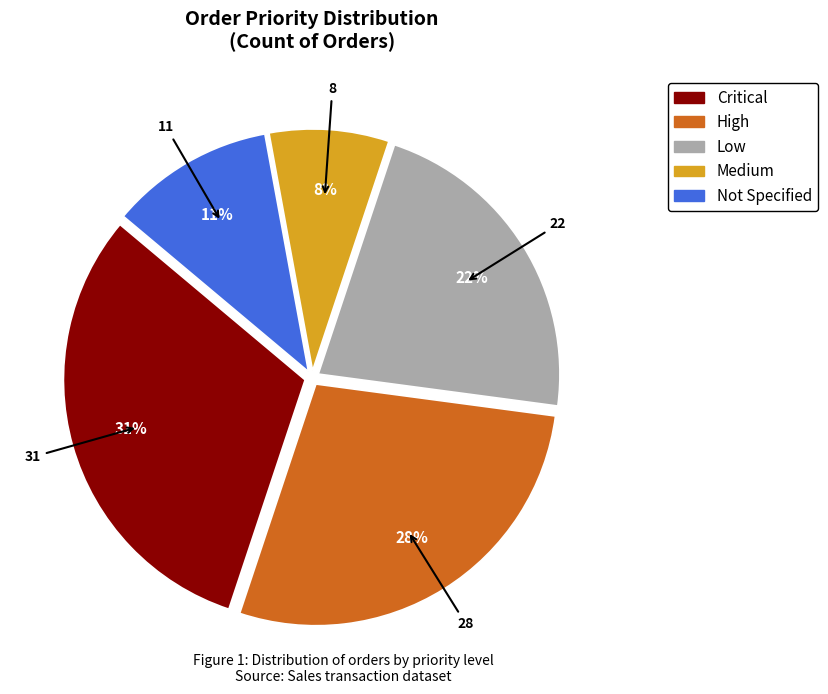

Rank the categories by value from lowest to highest.

Medium, Not Specified, Low, High, Critical